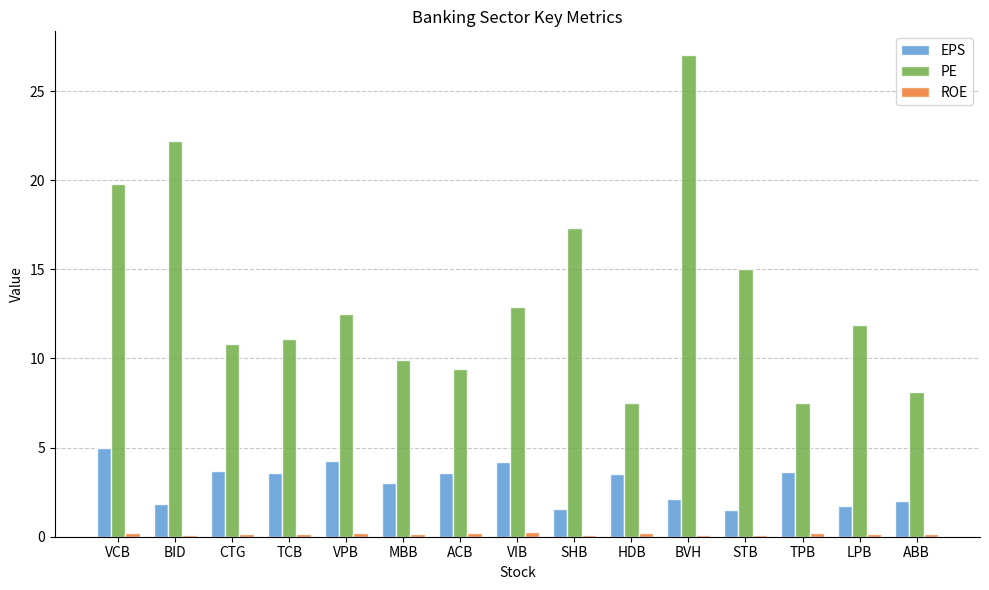

Which category has the highest value across all series?

BVH